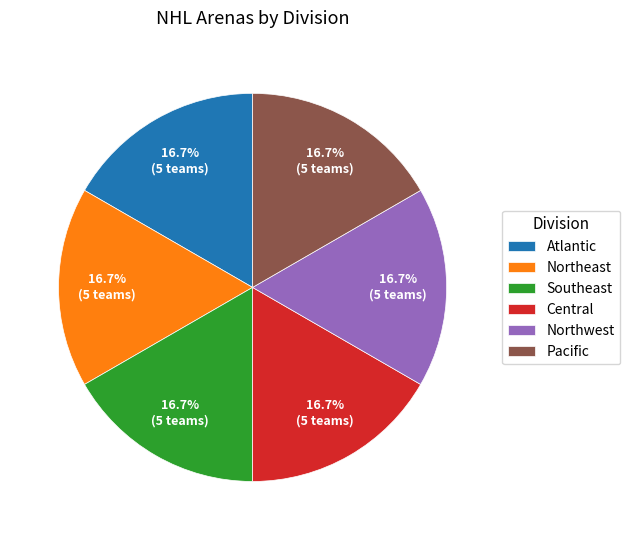

What is the ratio of the value at Northeast to the value at Central?

1.0